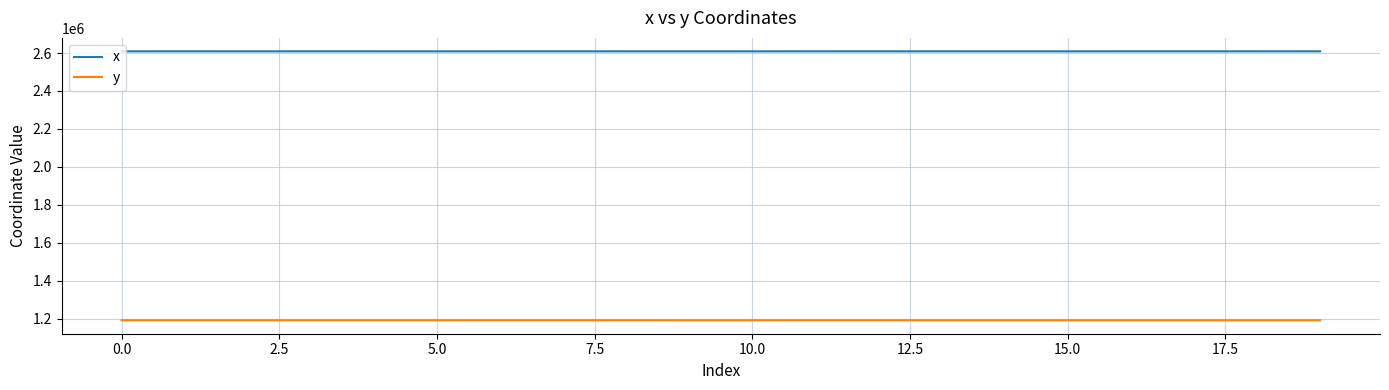

Rank the series by their average value, from lowest to highest.

y, x